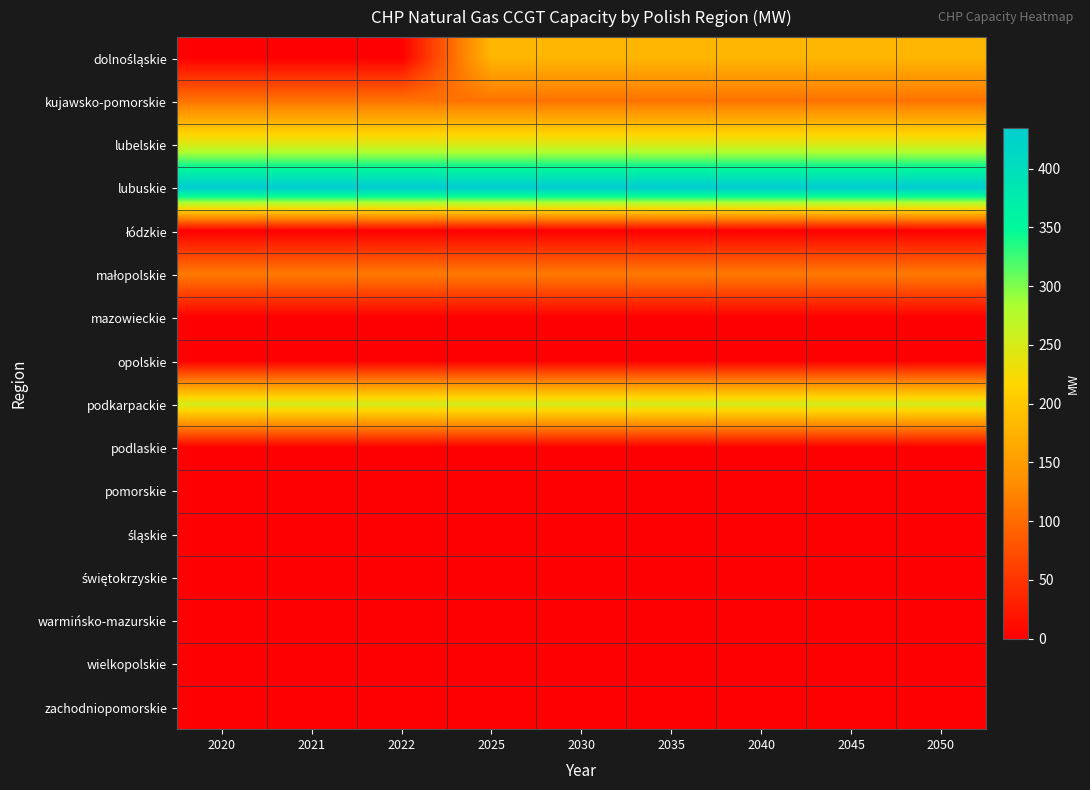

What is the total value across all series at 2045?

1336.7